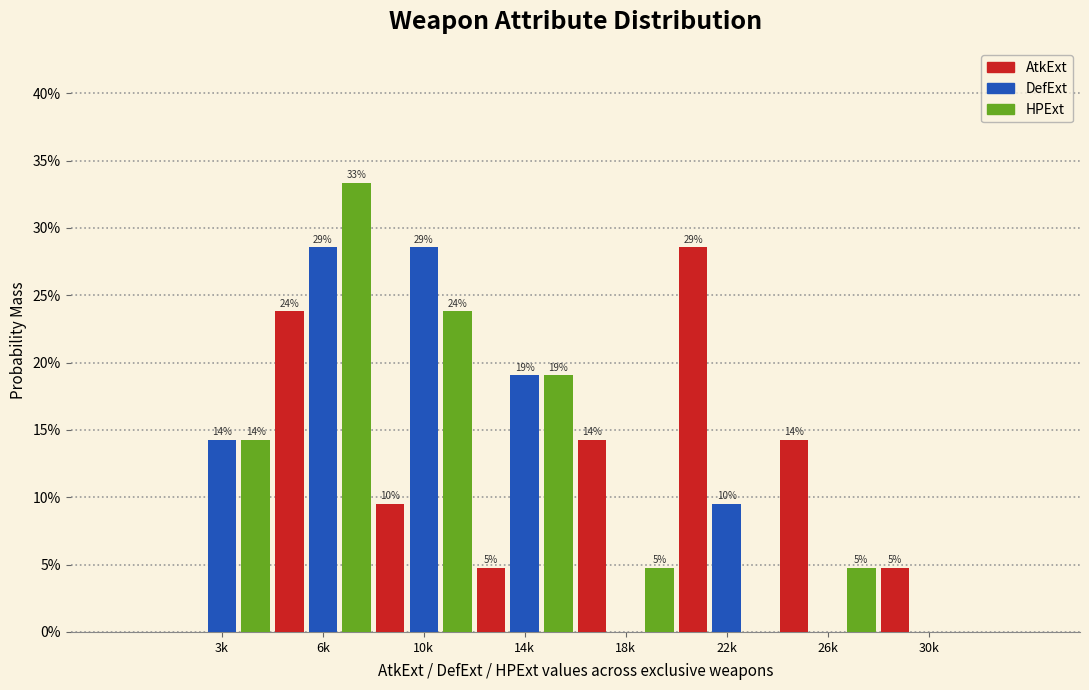

What are all the series names shown in the legend?

AtkExt, DefExt, HPExt